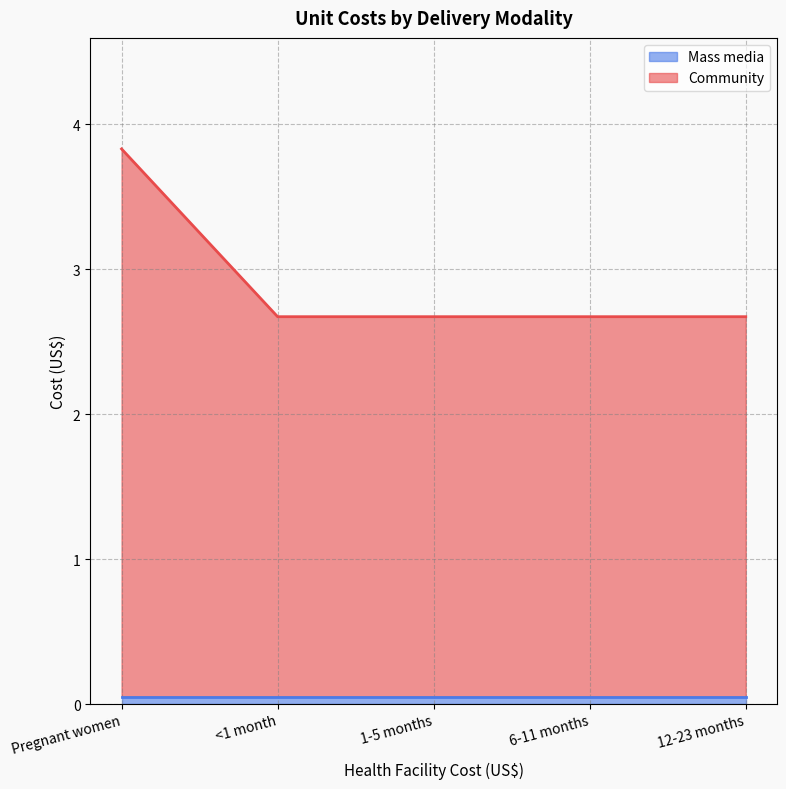

How many lines are shown in the chart?

2